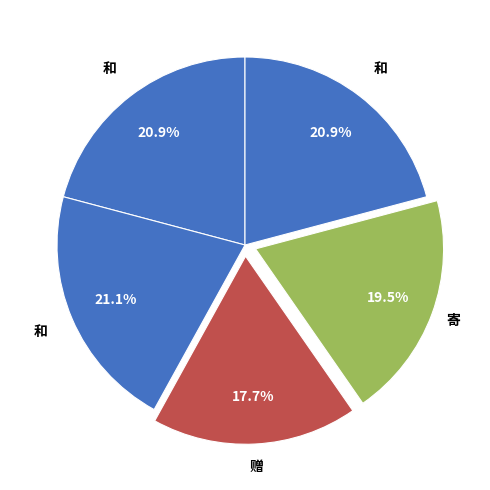

Count the number of slices in the pie.

5